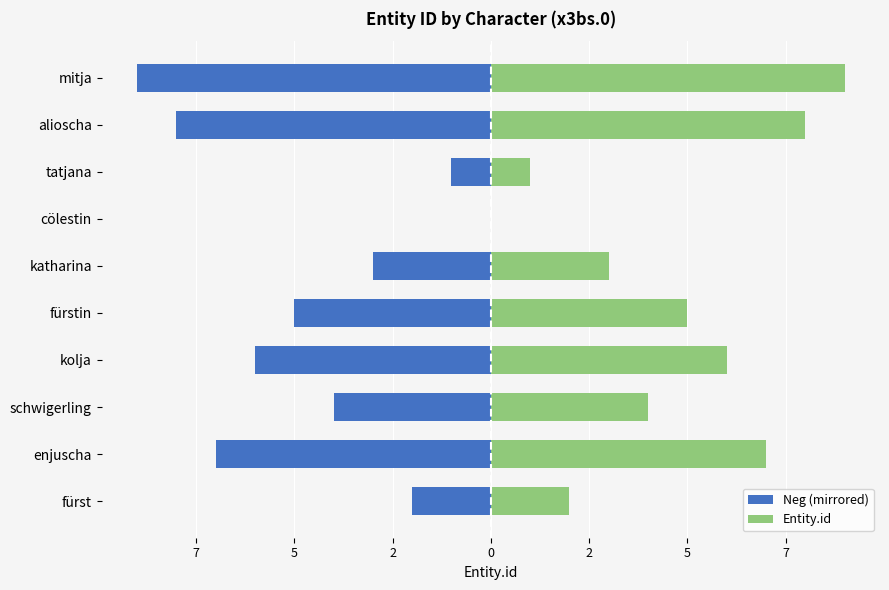

What is the difference between the maximum and minimum values in the Entity.id series?

9